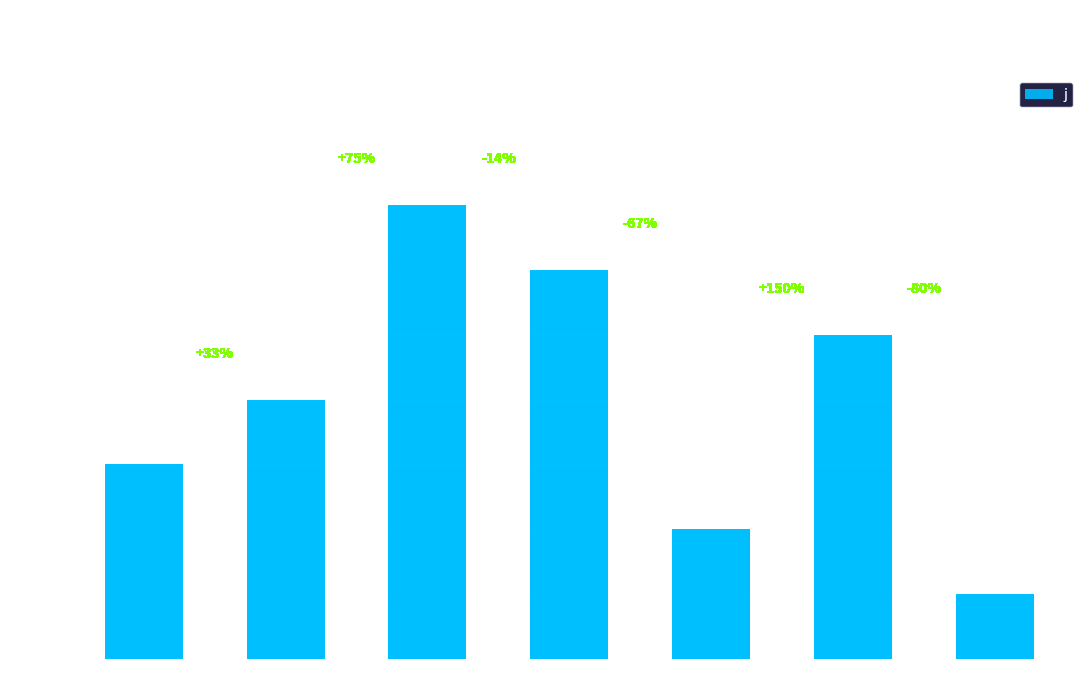

List the labels in order of value, largest first.

i=1, i=2, i=4, i=0 (b), i=0 (a), i=3, i=5